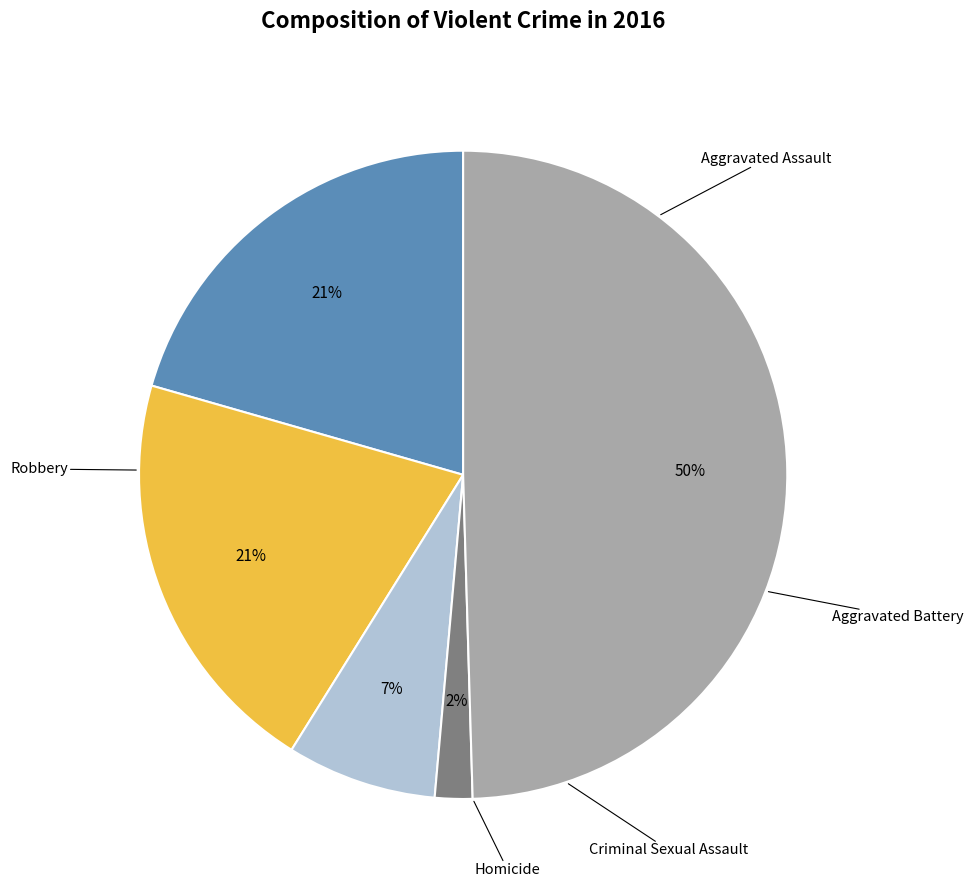

To the nearest percent, what is the difference between the largest and smallest slice percentages?

48%